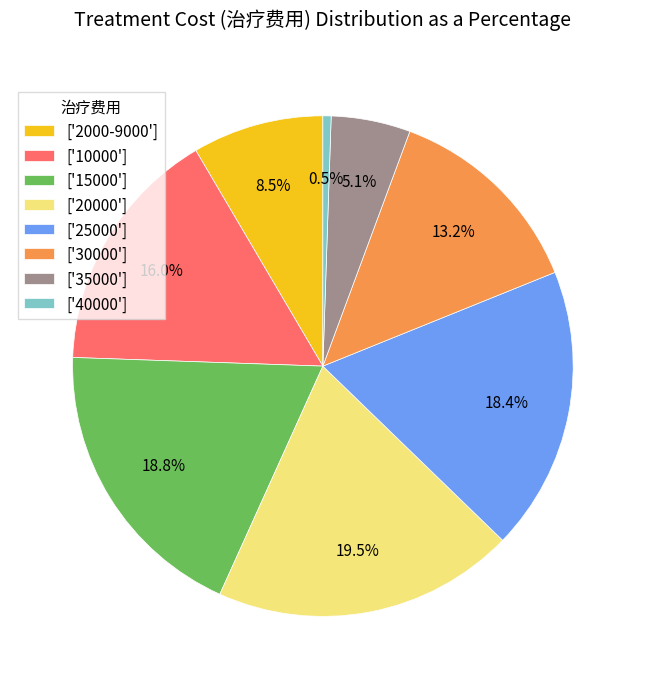

To the nearest percent, what is the difference between the largest and smallest slice percentages?

19%